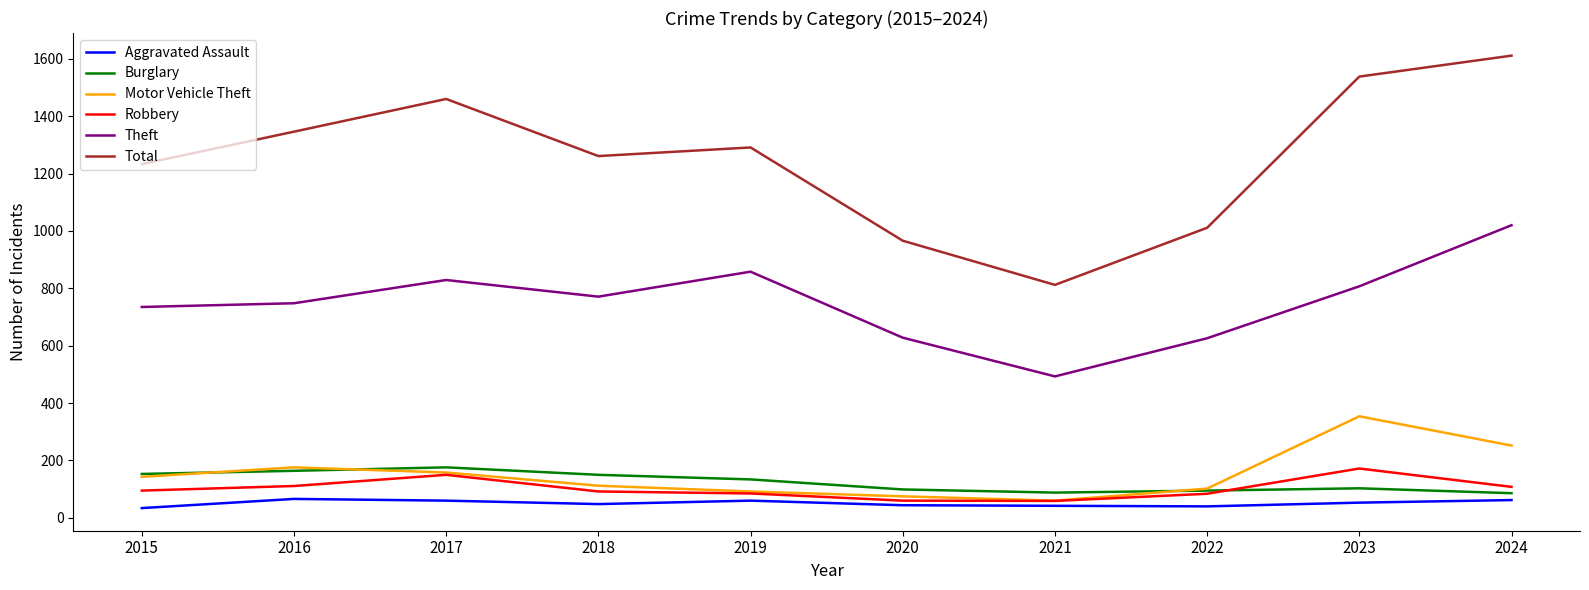

True or false: Theft and Robbery intersect in this chart.

False